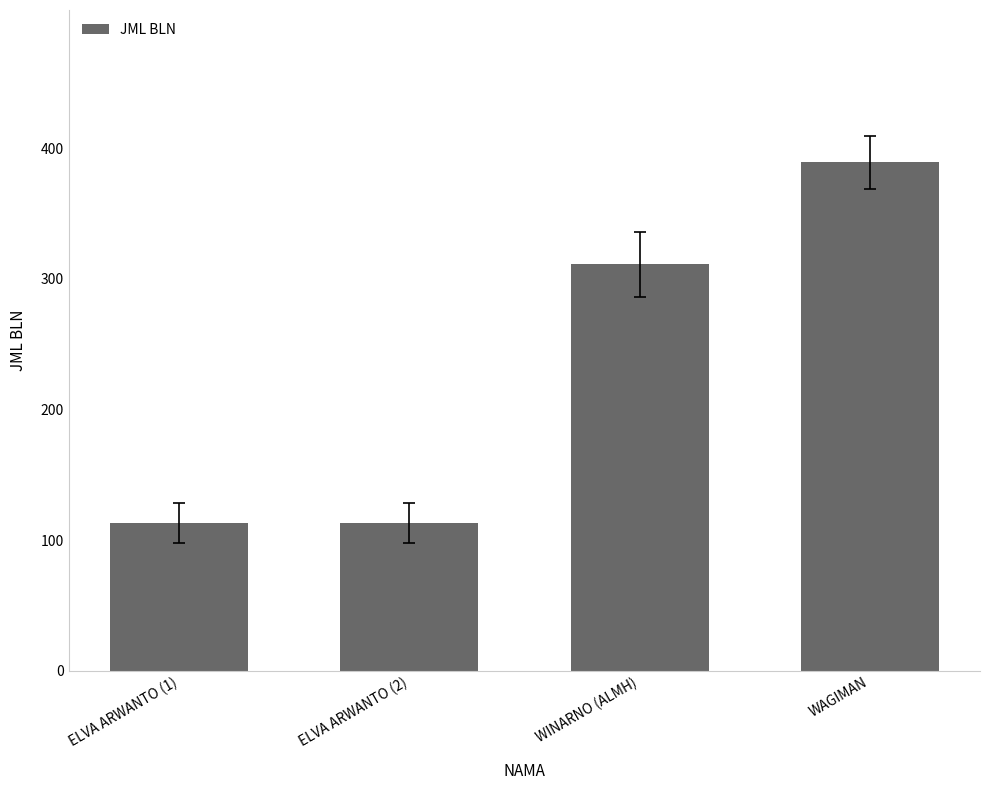

What is the ratio of the value at WAGIMAN to the value at ELVA ARWANTO (2)?

3.4